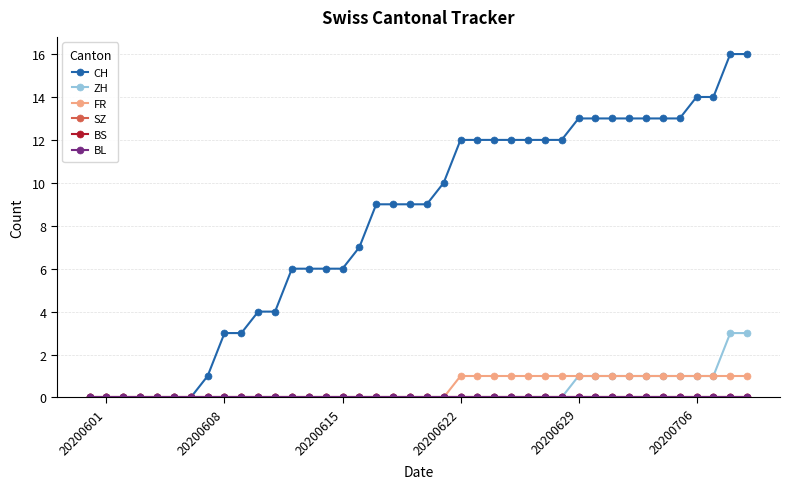

Which series has the largest total across all categories?

CH